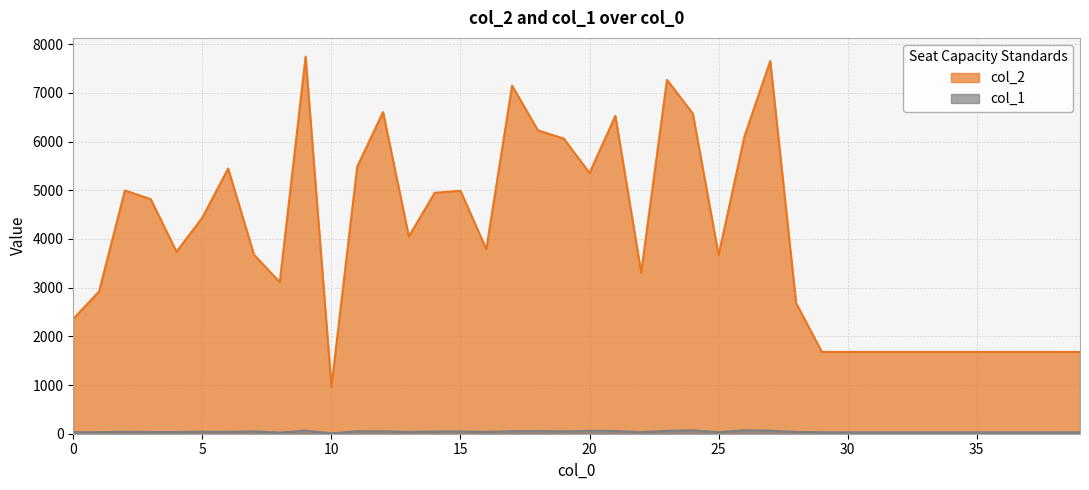

What is the value of the col_1 point at the 34th from the left?

30